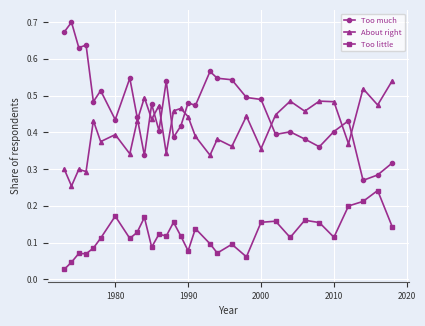

Which series has the largest range (max minus min)?

Too much